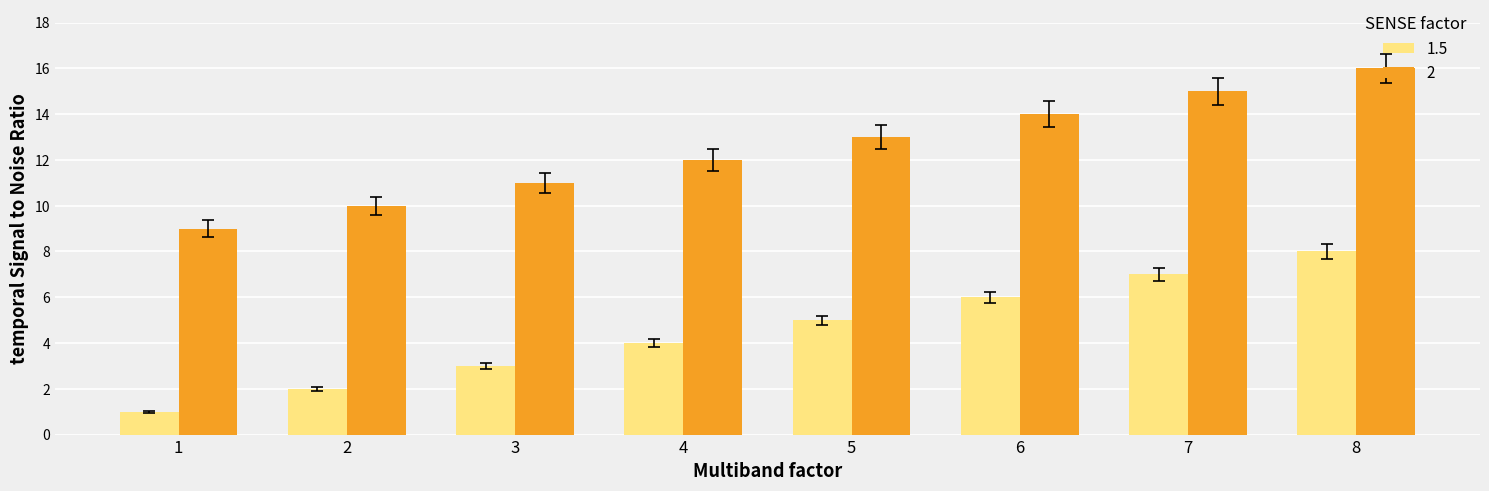

What is the difference between the 2 values at 8 and 4?

4